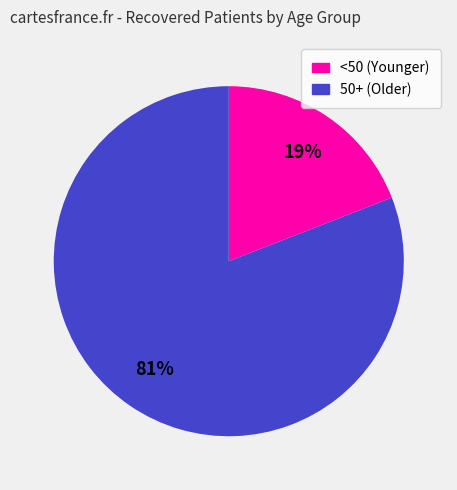

How many slices are in this pie chart?

2